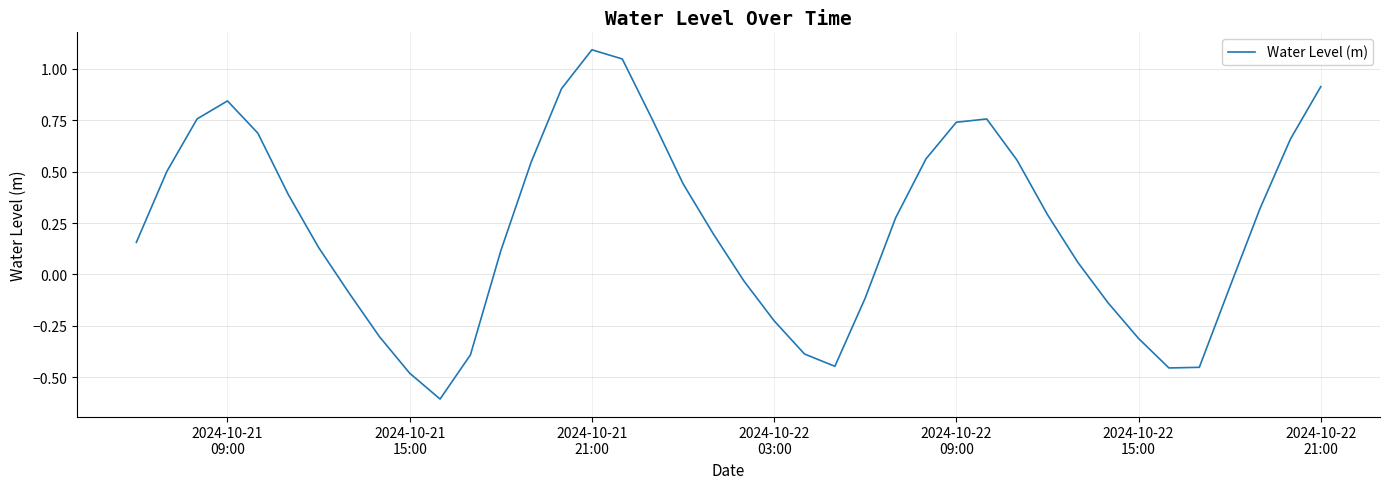

How many negative values are there?

15